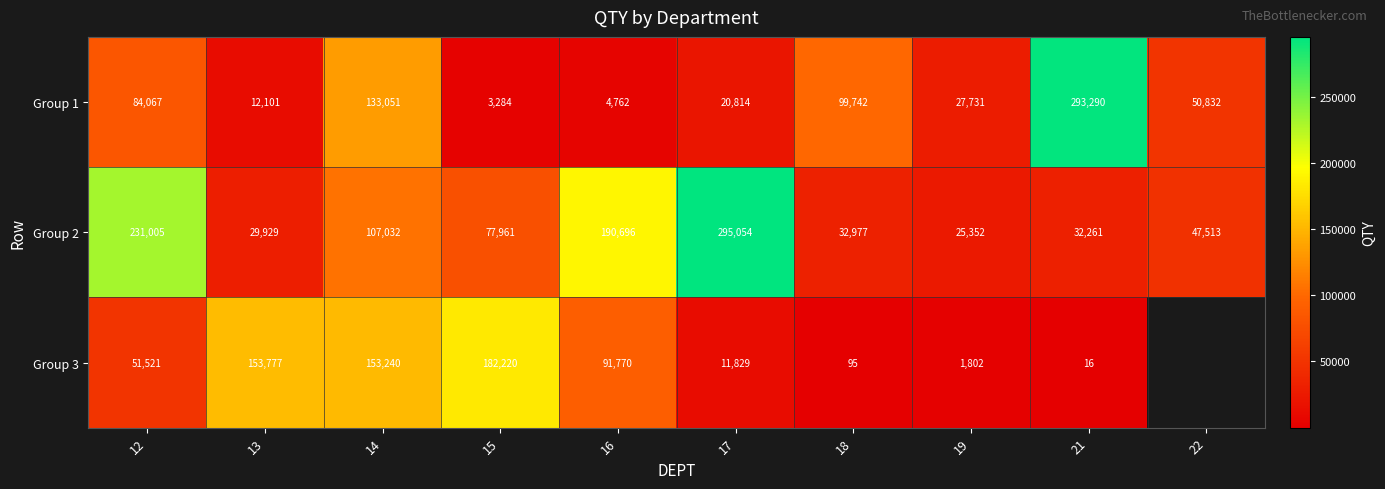

How many data points in Group 2 are less than 77961?

5